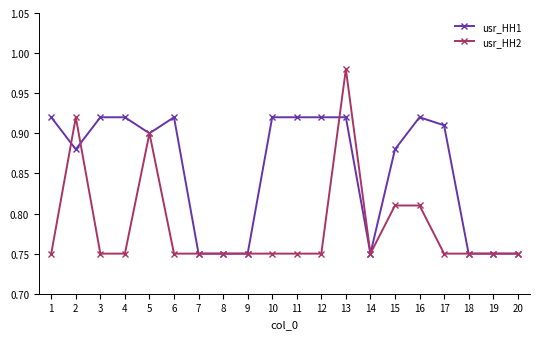

Which series has the largest range (max minus min)?

usr_HH2